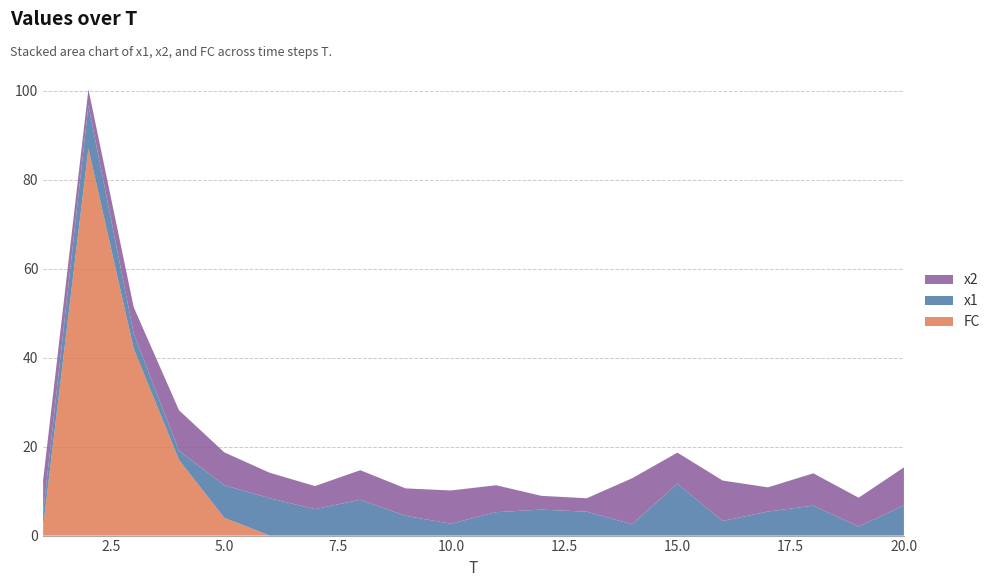

Reading left to right, transcribe all the data shown in this chart.

x1: 1=3.1	2=9.7	3=3.4	4=2.0	5=7.3	6=8.4	7=5.9	8=8.1	9=4.4	10=2.7	11=5.3	12=5.8	13=5.4	14=2.5	15=11.7	16=3.3	17=5.4	18=6.7	19=2.0	20=6.8
x2: 1=7.3	2=3.6	3=5.9	4=9.1	5=7.4	6=5.7	7=5.2	8=6.6	9=6.2	10=7.5	11=6.0	12=3.1	13=3.0	14=10.3	15=7.0	16=9.1	17=5.4	18=7.3	19=6.5	20=8.6
FC: 1=2.0	2=87.0	3=42.0	4=17.0	5=4.0	6=0.0	7=0.0	8=0.0	9=0.0	10=0.0	11=0.0	12=0.0	13=0.0	14=0.0	15=0.0	16=0.0	17=0.0	18=0.0	19=0.0	20=0.0